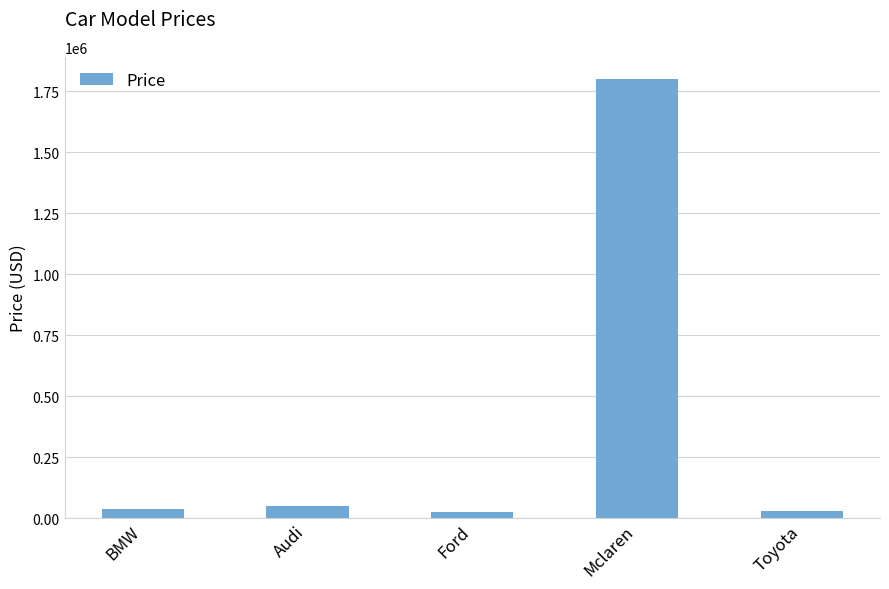

Which has a higher value, BMW or Mclaren?

Mclaren